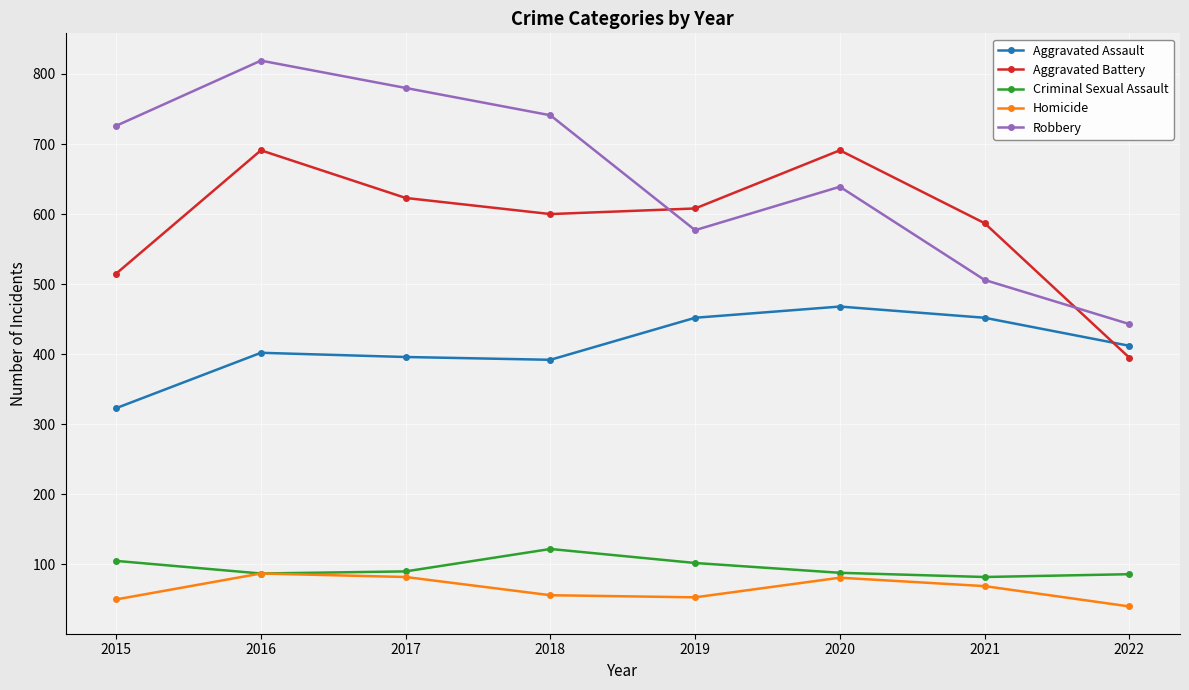

True or false: Robbery and Criminal Sexual Assault cross at least once.

False